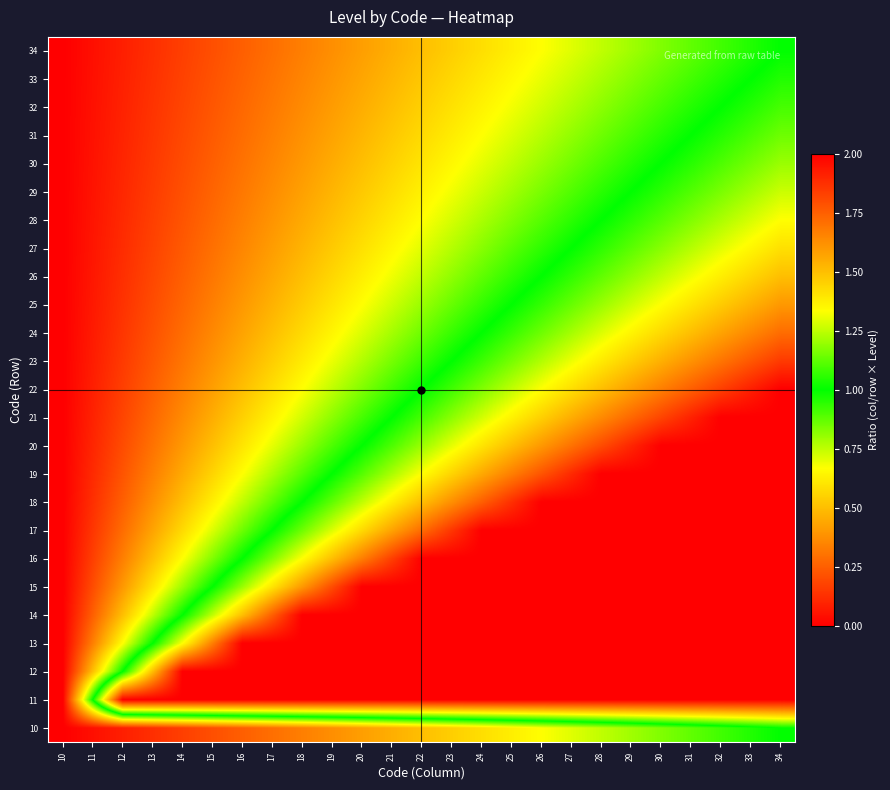

What is the greatest value displayed?

2.0